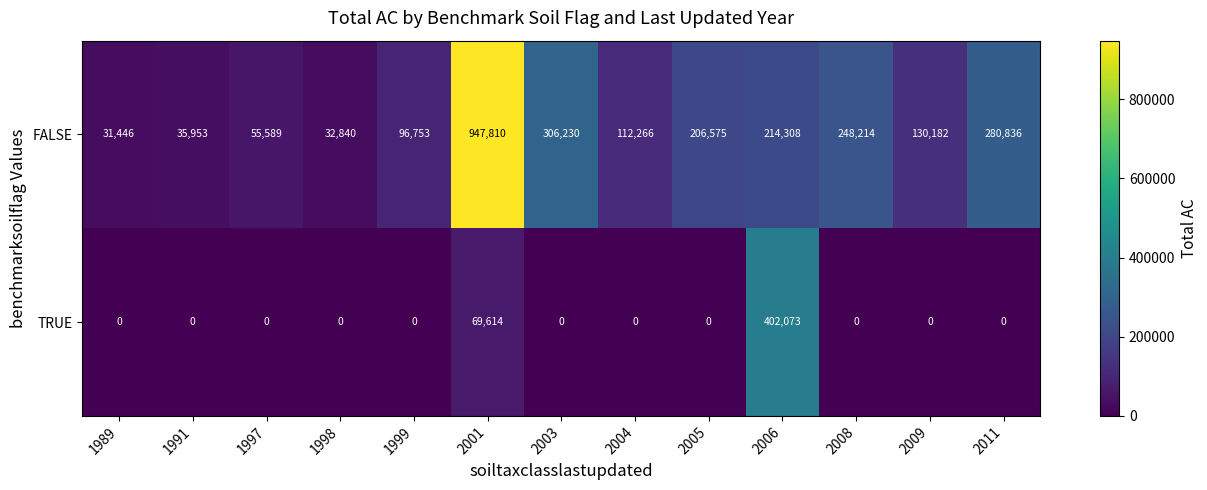

At which category does the chart reach its peak across all series?

2001